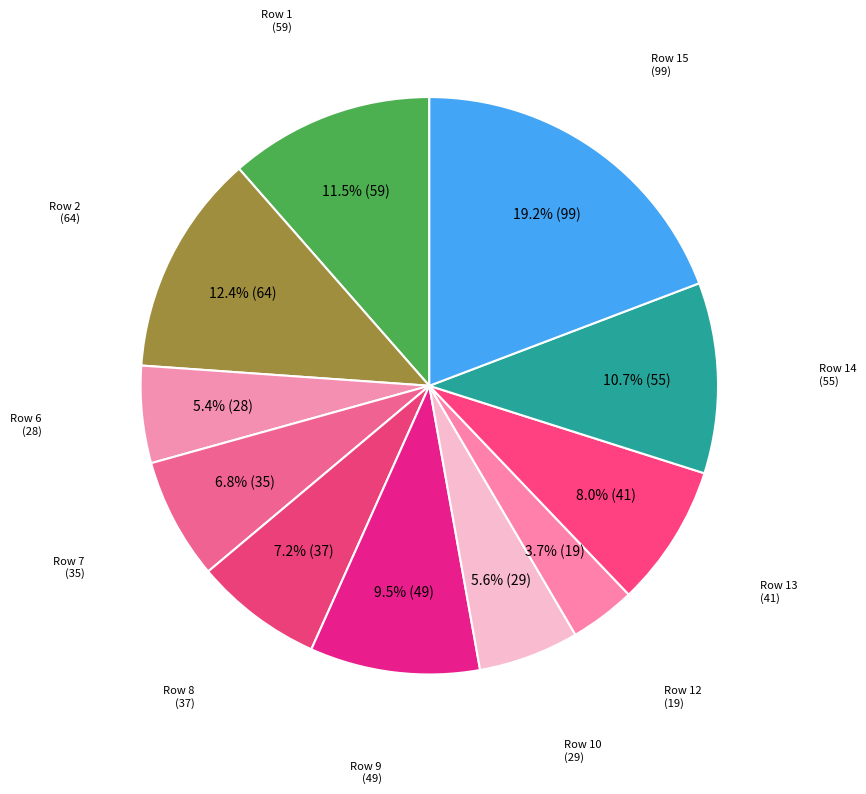

Which category has the biggest portion of the pie?

15